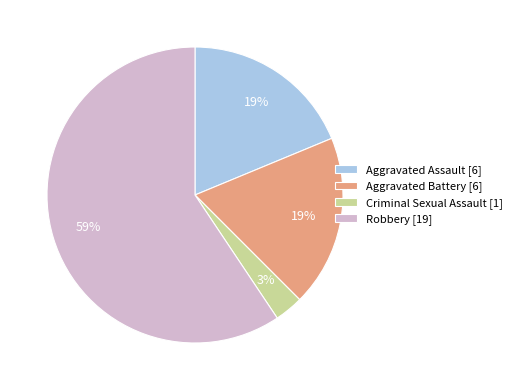

Is Criminal Sexual Assault the majority of the pie?

No